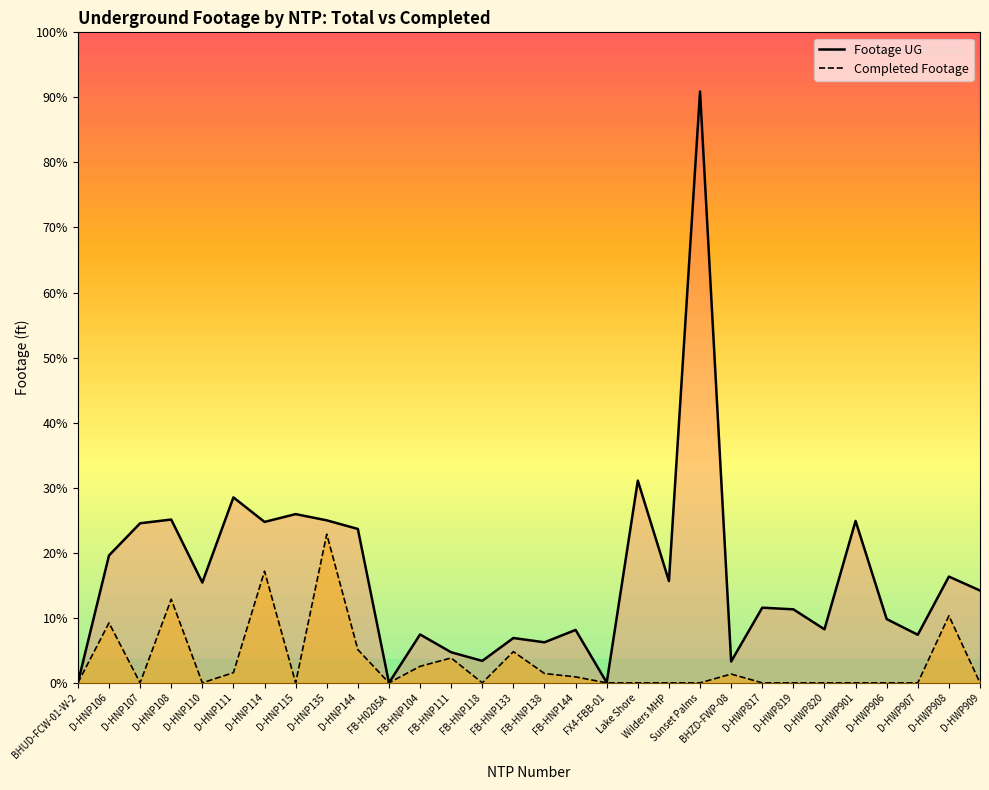

What is the label of the 4th point from the right?

D-HWP906